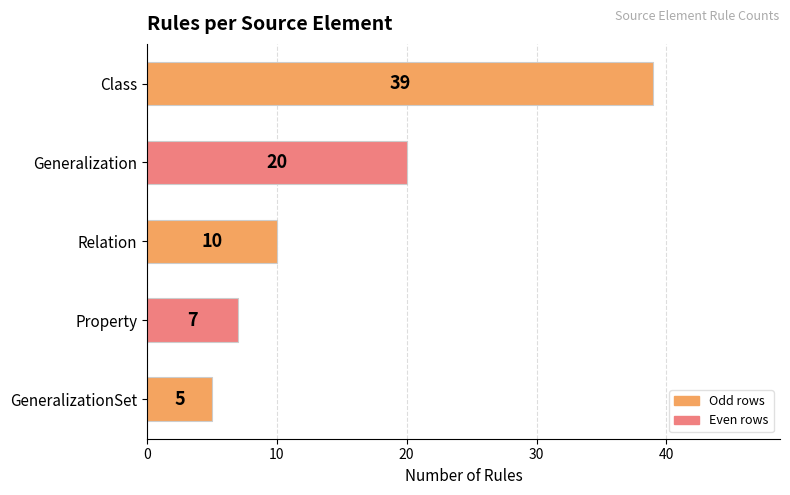

At which category does the chart reach its minimum across all series?

GeneralizationSet